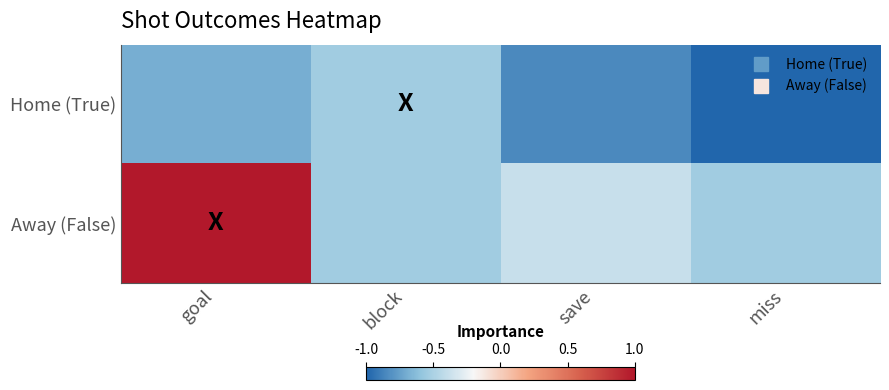

At which category is the sum across all series the highest?

goal